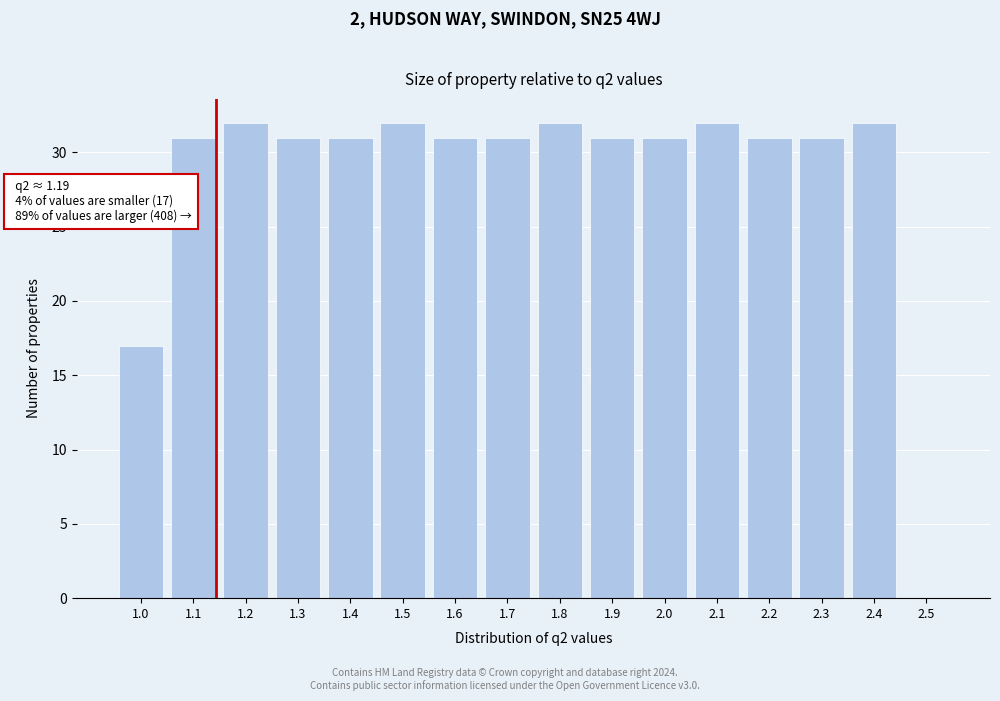

Reading left to right, extract all data points from this chart.

1.0=17	1.1=31	1.2=32	1.3=31	1.4=31	1.5=32	1.6=31	1.7=31	1.8=32	1.9=31	2.0=31	2.1=32	2.2=31	2.3=31	2.4=32	2.5=0